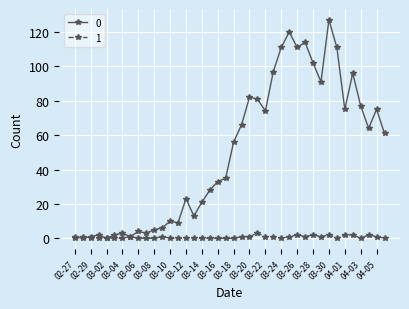

What is the value of the 0 point at the 33rd from the left?

127